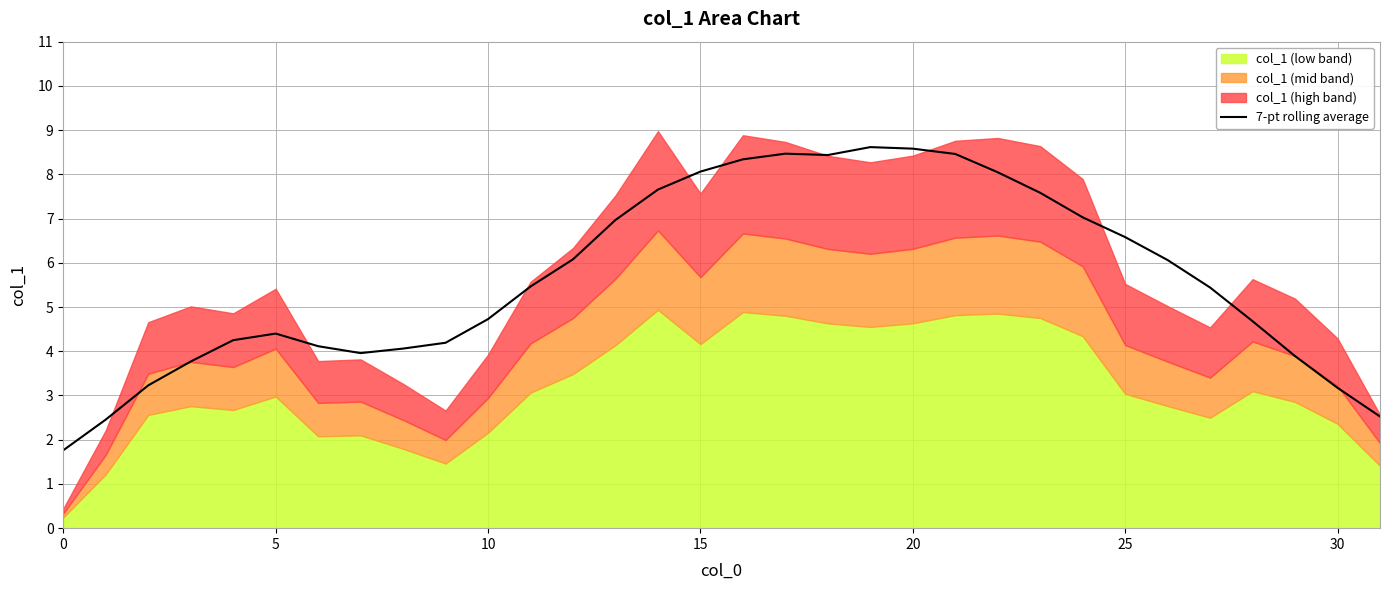

What is the average value?

5.7